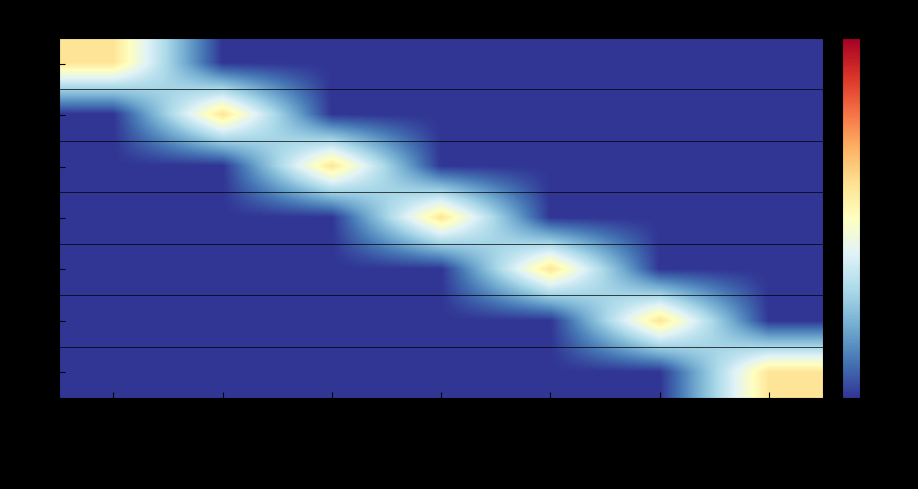

Which series has the largest range (max minus min)?

a